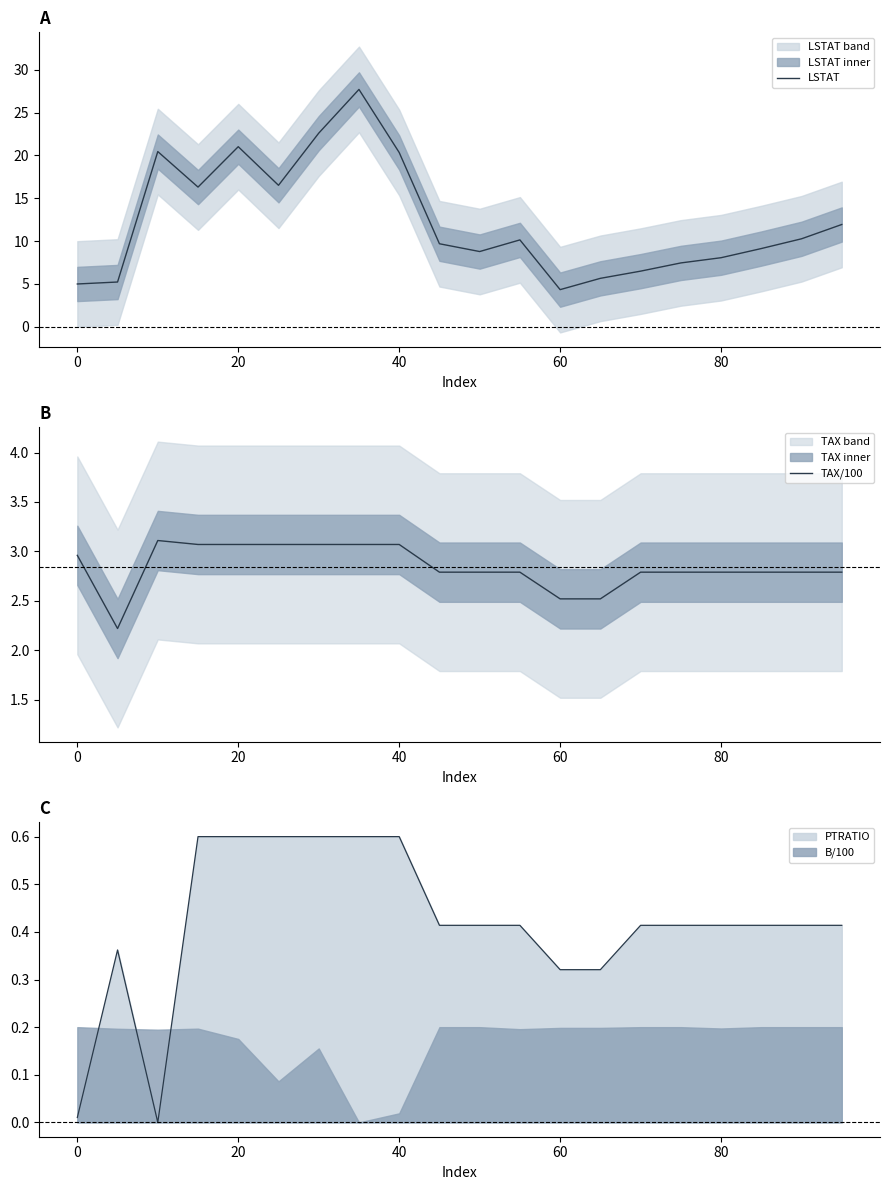

Is it true that B/100 equals 0.2 at 80?

True